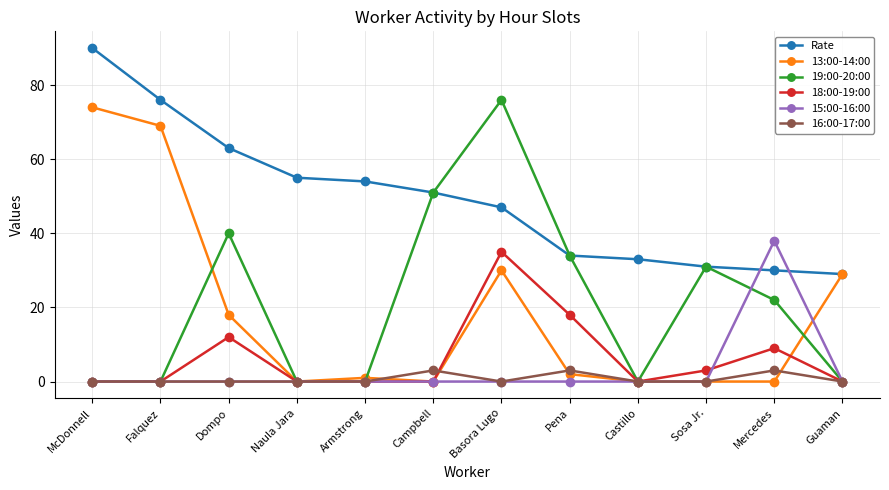

What is the label of the 3rd point from the left?

Dompo